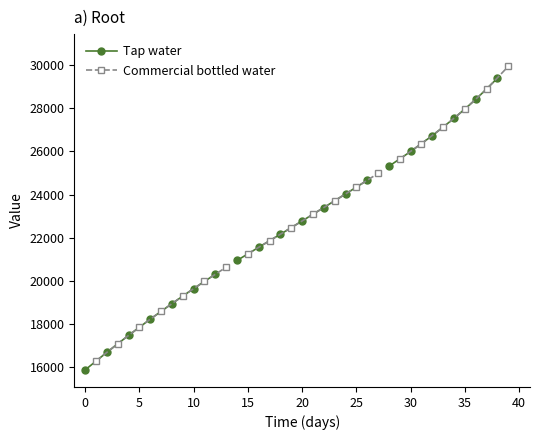

What is the average value of the Tap water series?

18142.9